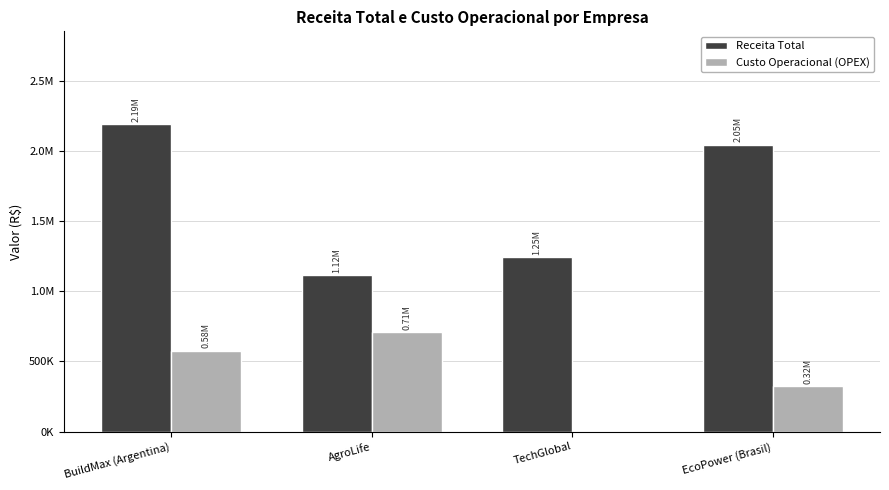

Reading left to right, extract all data points from this chart.

Receita Total: BuildMax (Argentina)=2194468	AgroLife=1115726	TechGlobal=1246897	EcoPower (Brasil)=2045771
Custo Operacional (OPEX): BuildMax (Argentina)=578049	AgroLife=709631	TechGlobal=0	EcoPower (Brasil)=323432